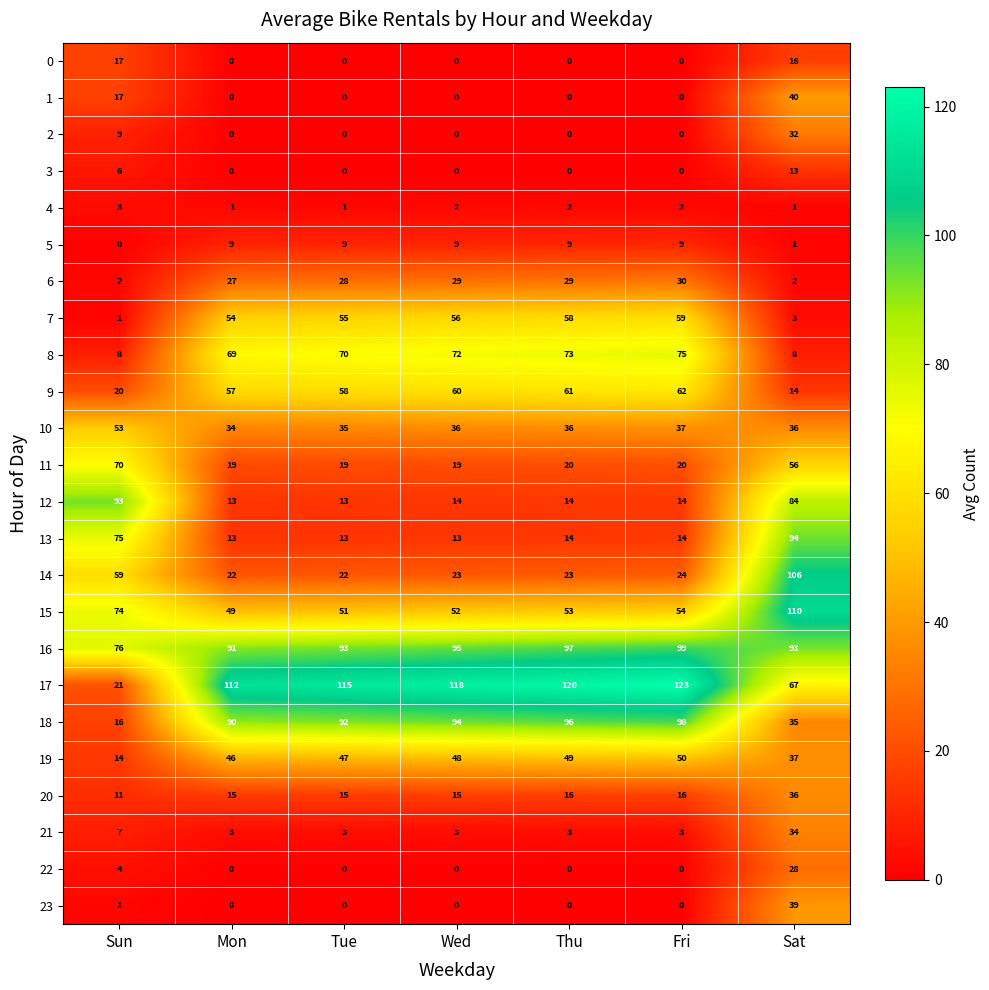

At which category is the sum across all series the highest?

Sat